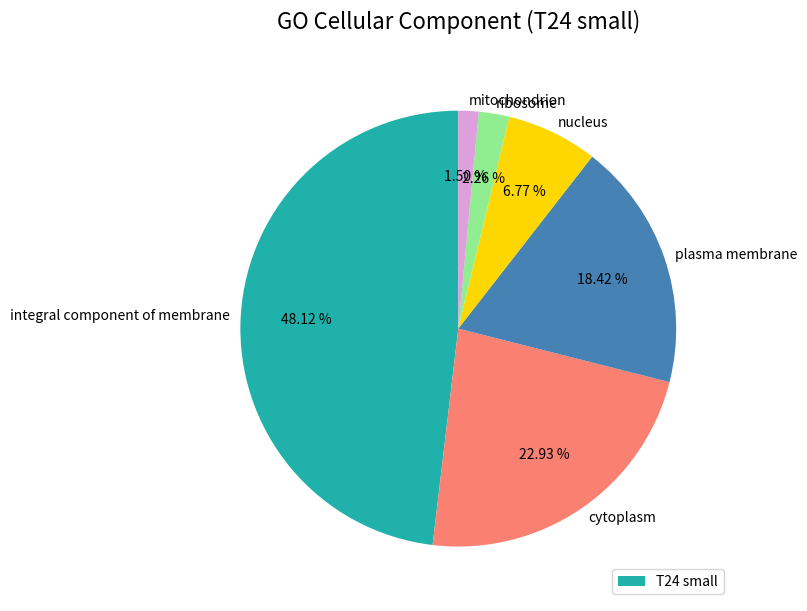

Is it true that nucleus is 7% of the pie?

True